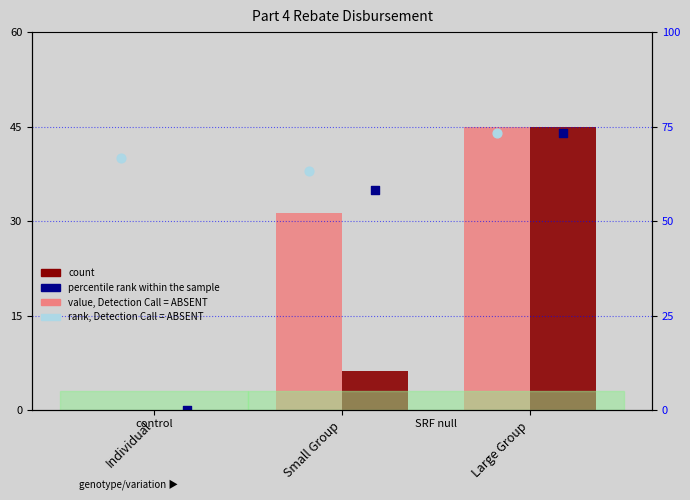

Is the value of percentile rank within the sample at Large Group greater than the value of count at Small Group?

Yes